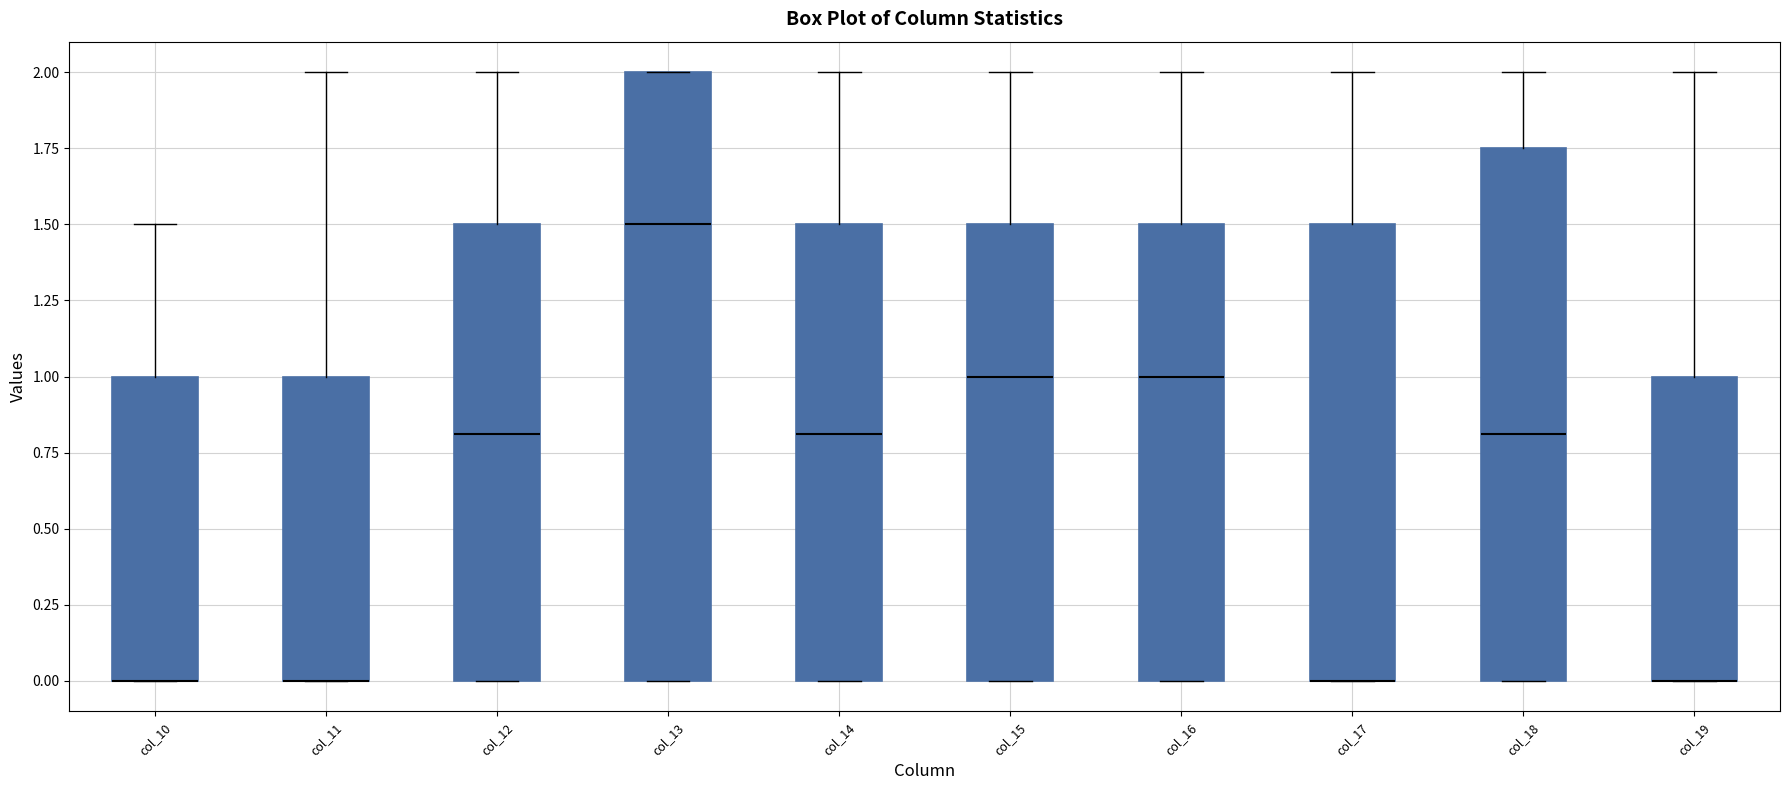

Comparing the boxes themselves (not the whiskers), which one is the tallest?

col_13